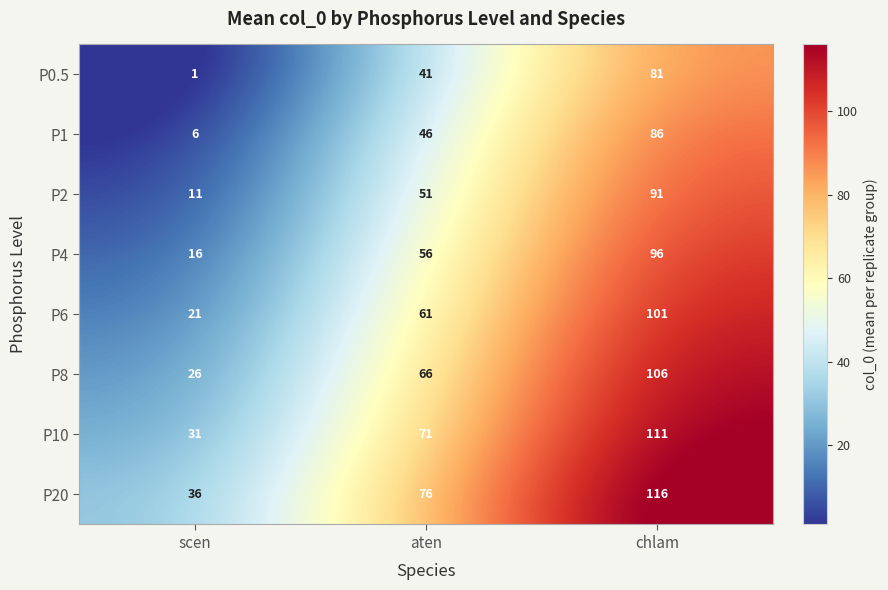

How many categories are shown in the chart?

3